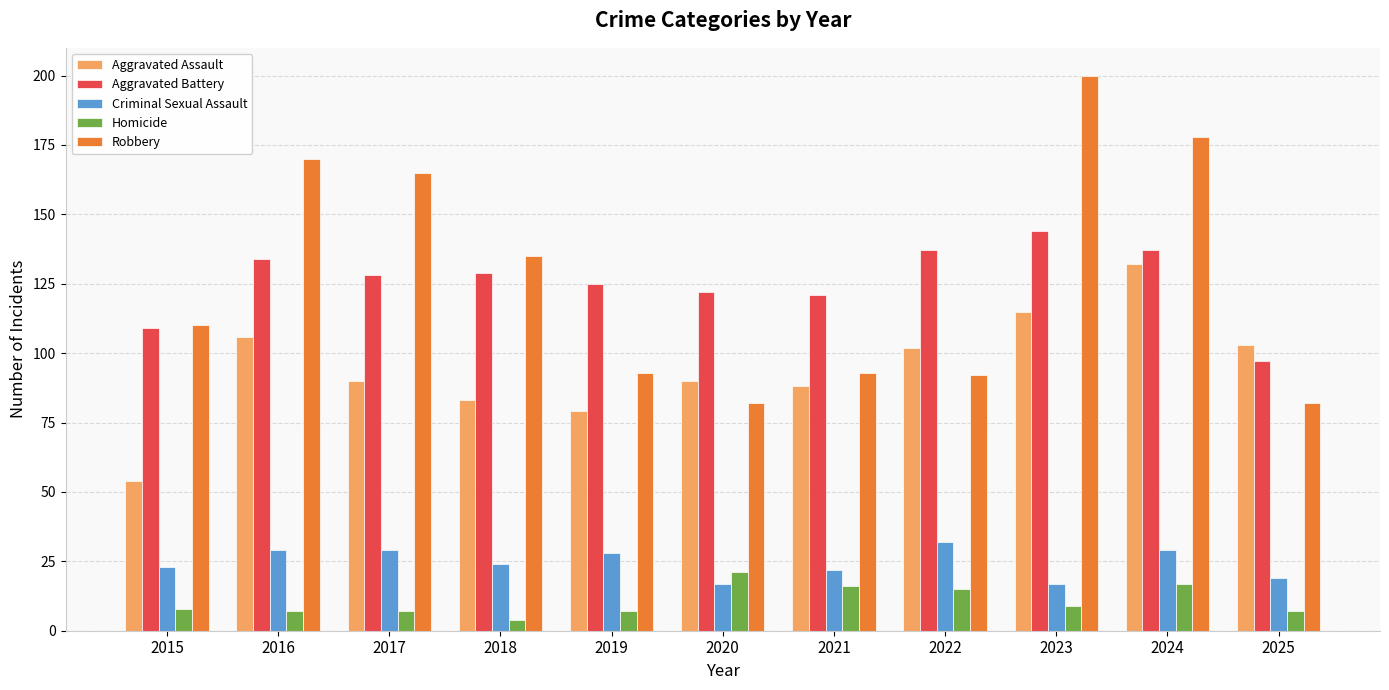

Is it true that Robbery equals 71 at 2015?

False